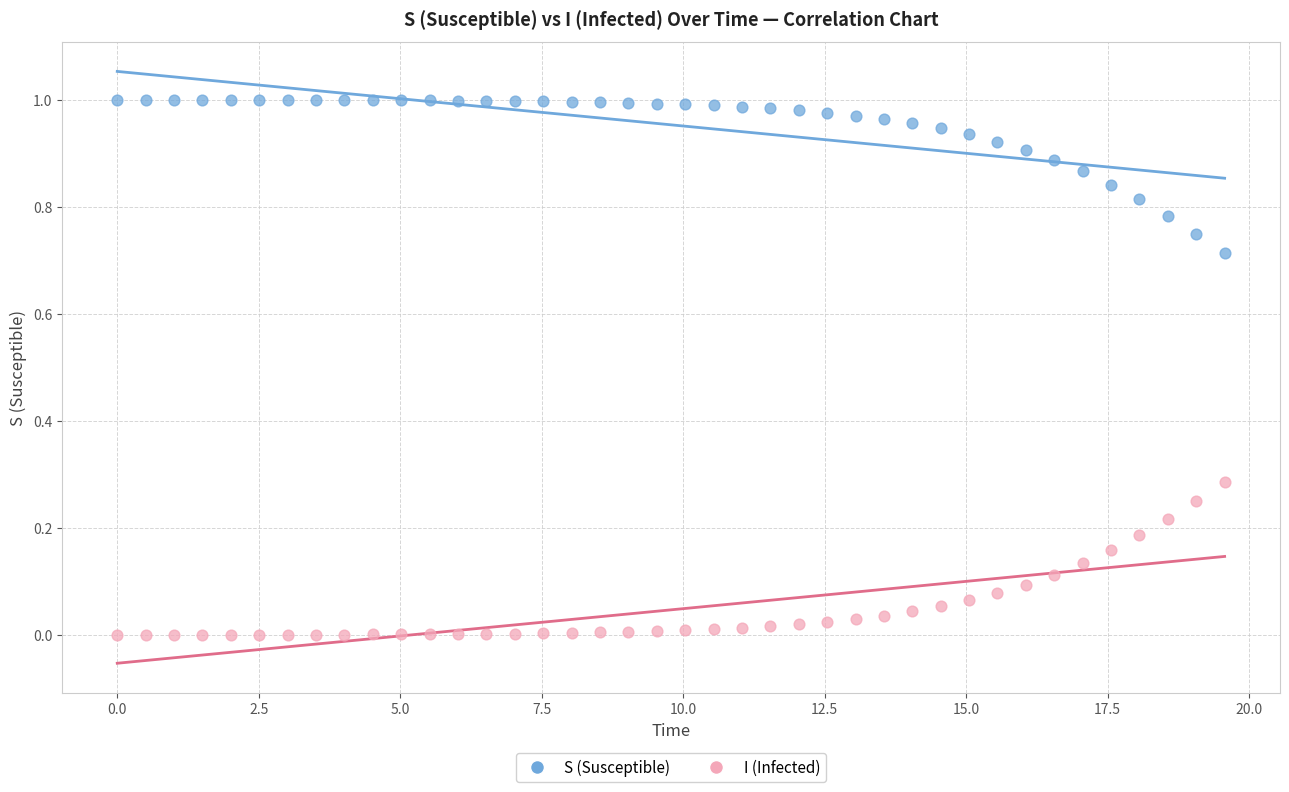

Which series reaches the minimum Y coordinate?

I (Infected)